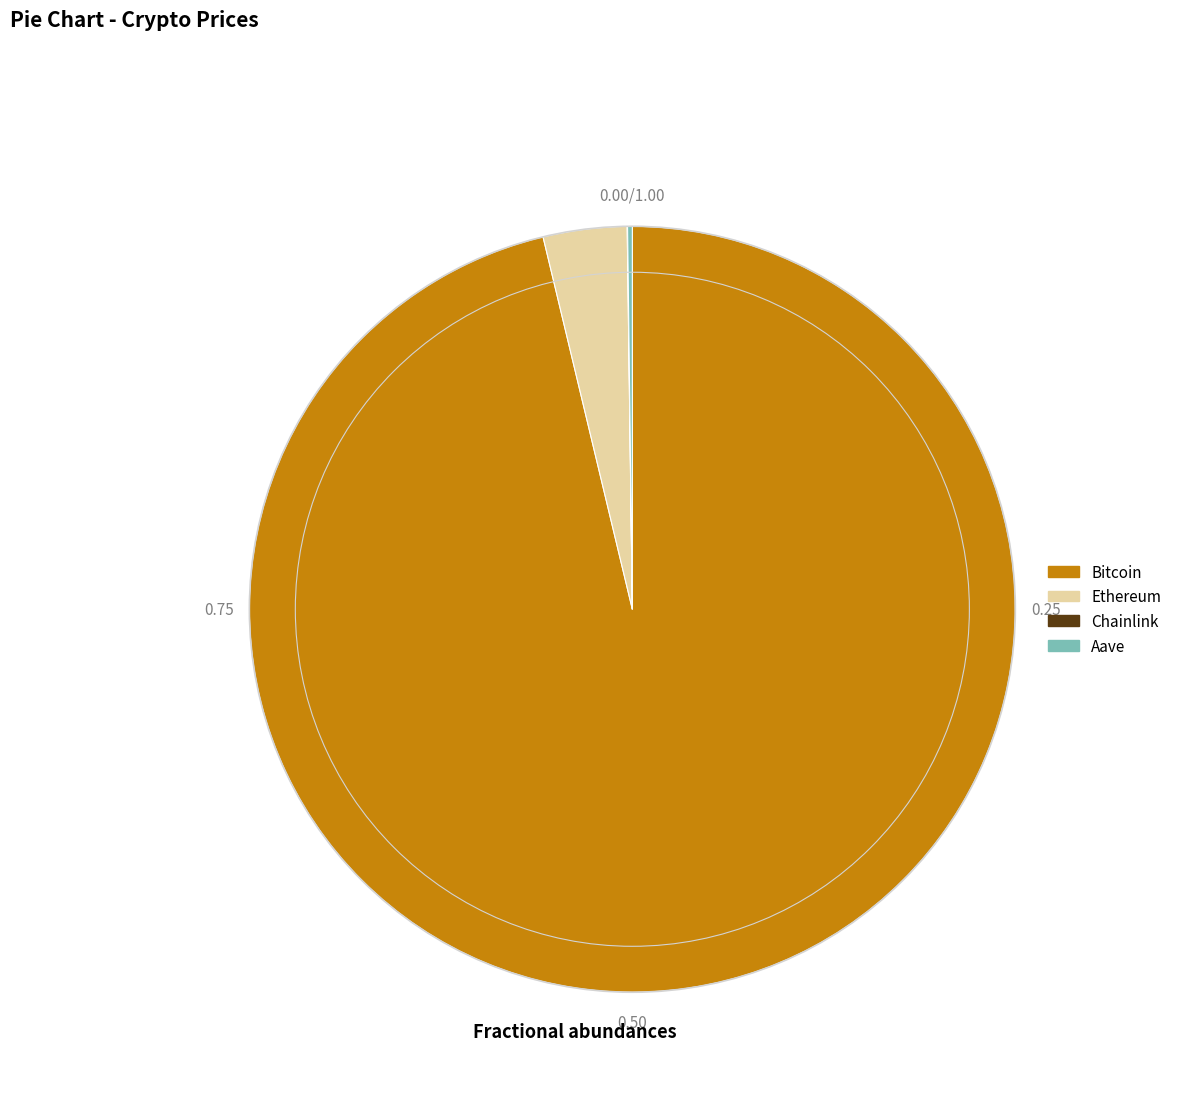

Which slice is the largest?

Bitcoin